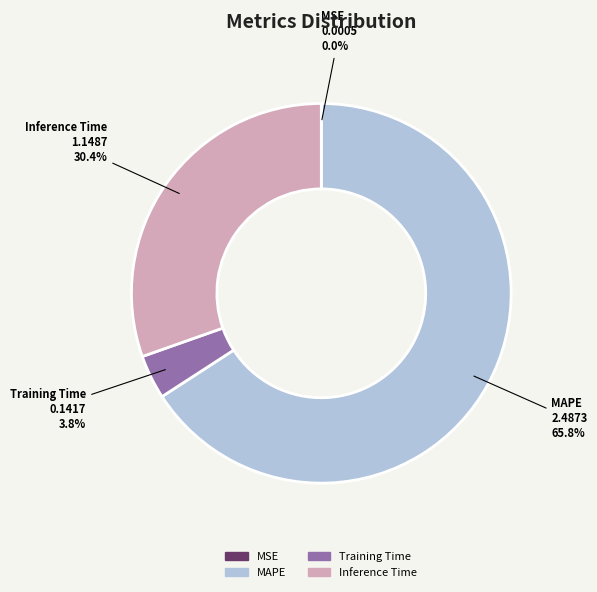

Do Inference Time and MAPE together represent more than half of the pie?

Yes